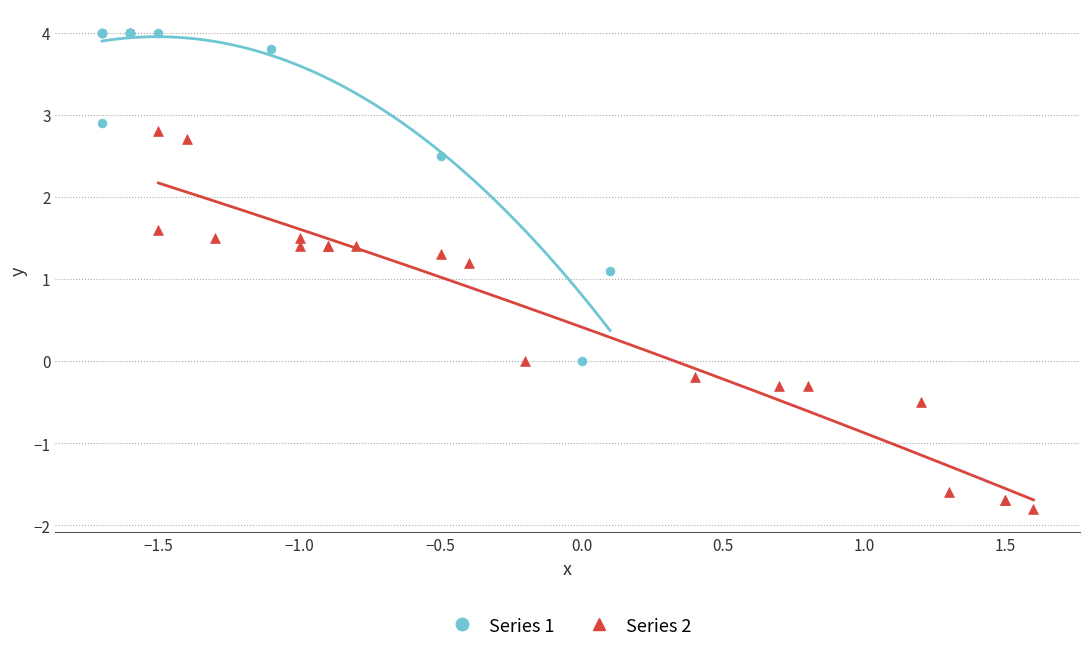

Which series contains the lowest Y value?

Series 2